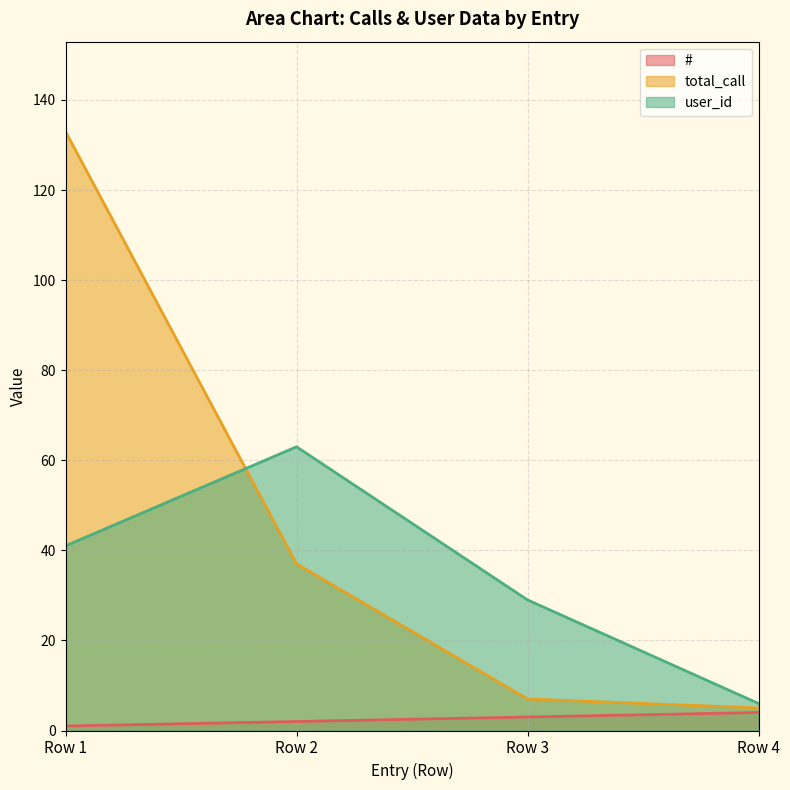

The value of # at Row 4 is 4. True or false?

True